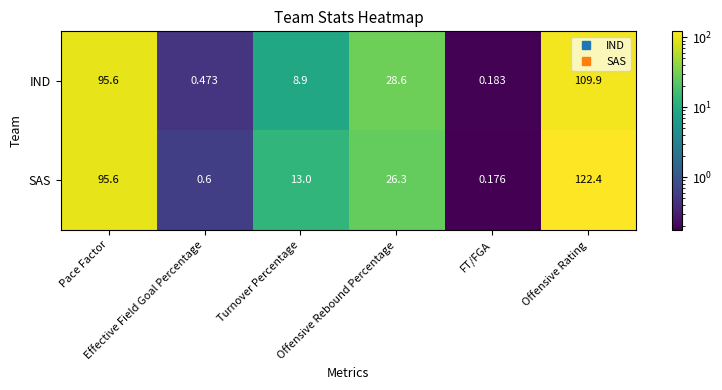

Between Offensive Rebound Percentage and Offensive Rating, which series saw the biggest shift?

SAS